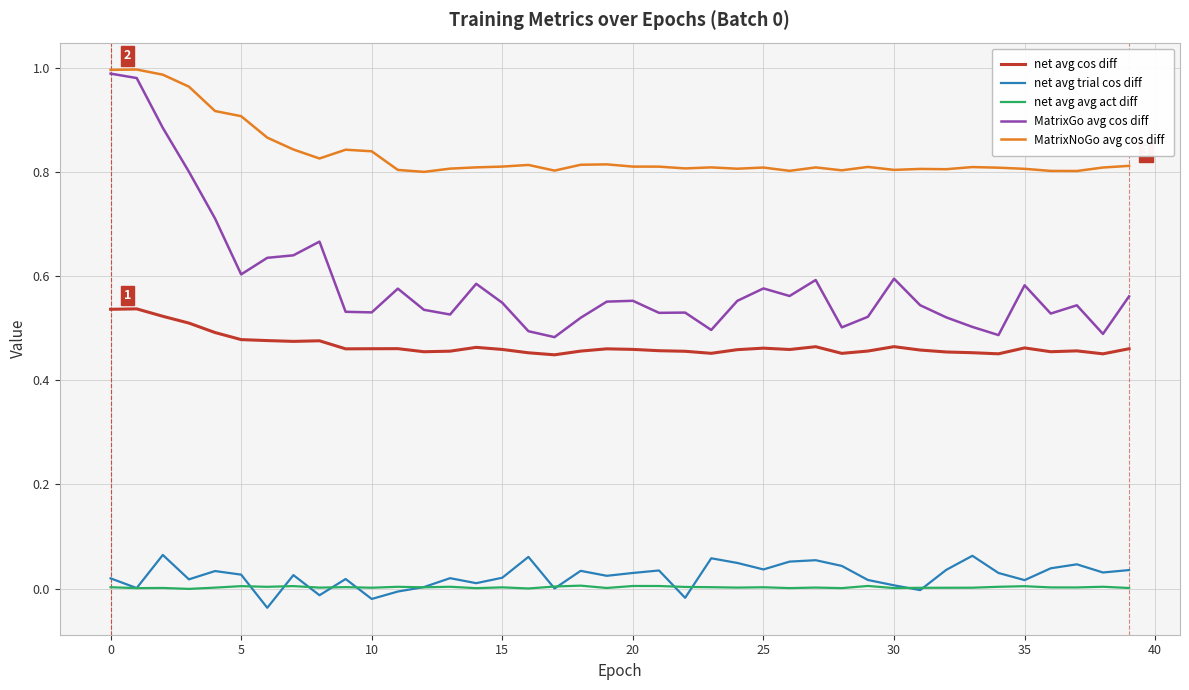

Which series has the largest total across all categories?

MatrixNoGo avg cos diff